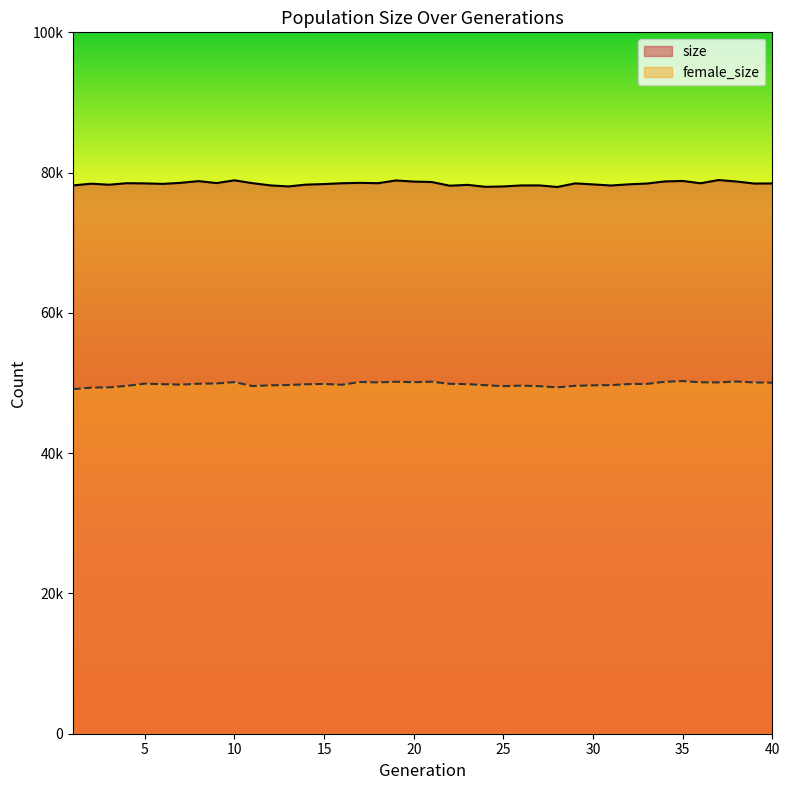

What is the greatest value displayed?

78942